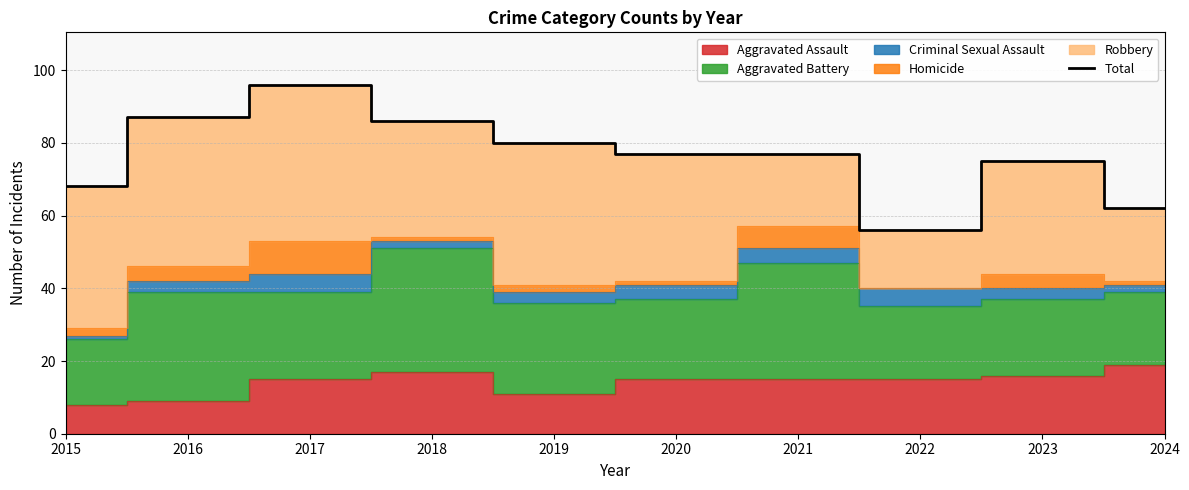

What is the sum of the values at 2024 and 2021?

139